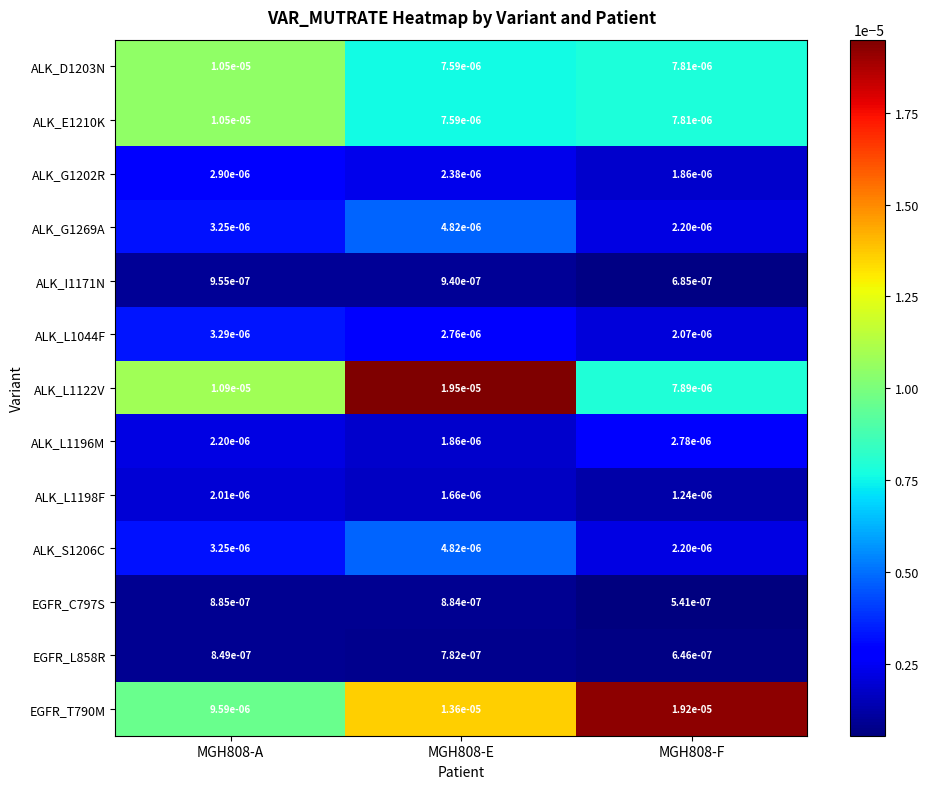

Is the value of ALK_L1044F at MGH808-A greater than the value of ALK_D1203N at MGH808-E?

No